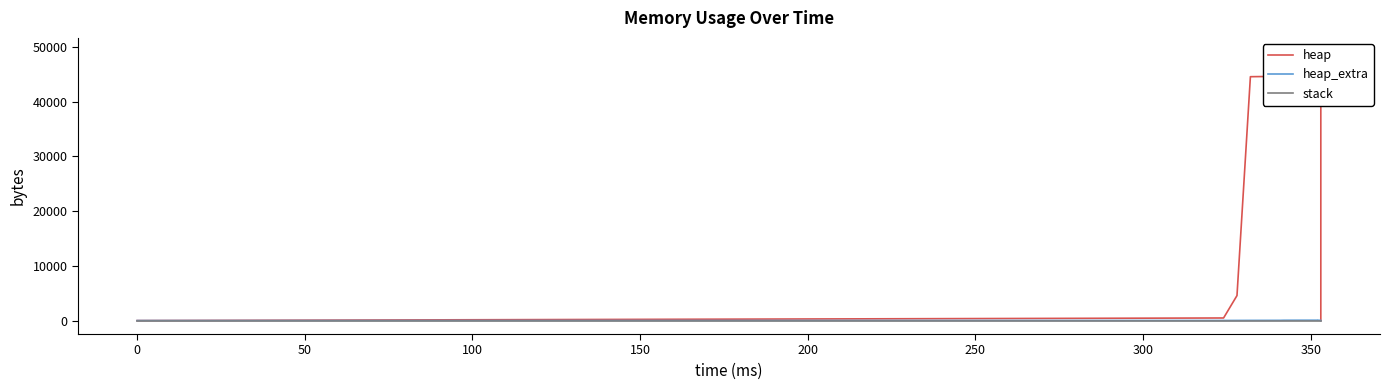

True or false: heap_extra has more than 1 points higher than both neighbors.

False